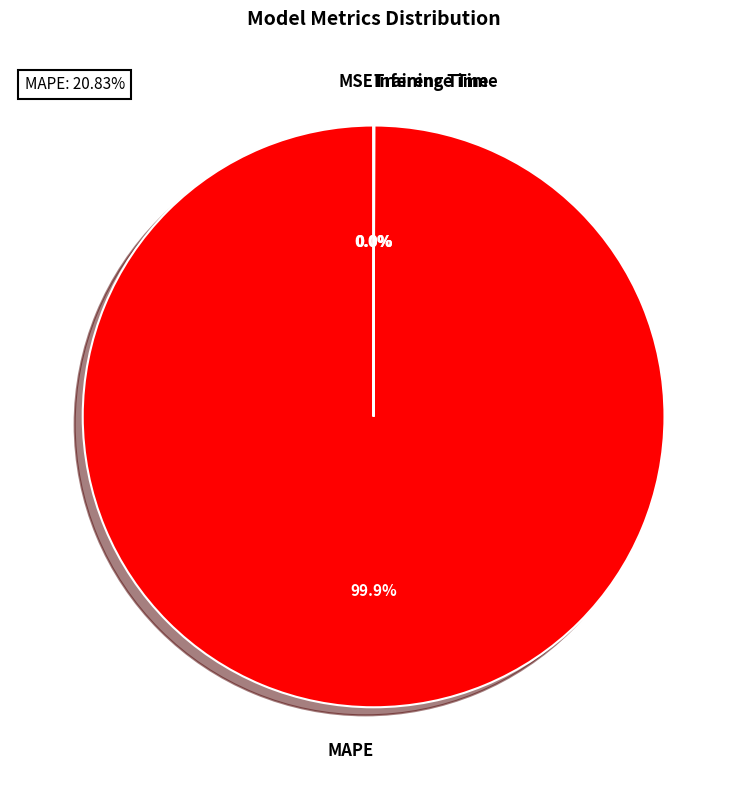

To the nearest percent, what is the difference between the largest and smallest slice percentages?

100%